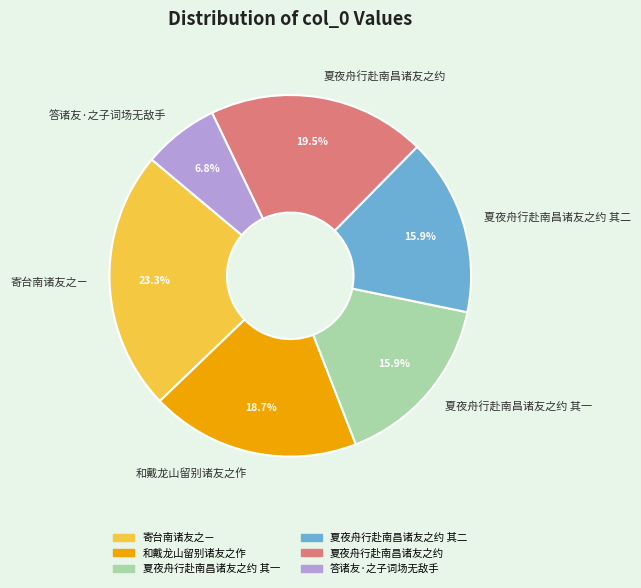

What is the ratio of the value at 答诸友·之子词场无敌手 to the value at 夏夜舟行赴南昌诸友之约 其一?

0.4